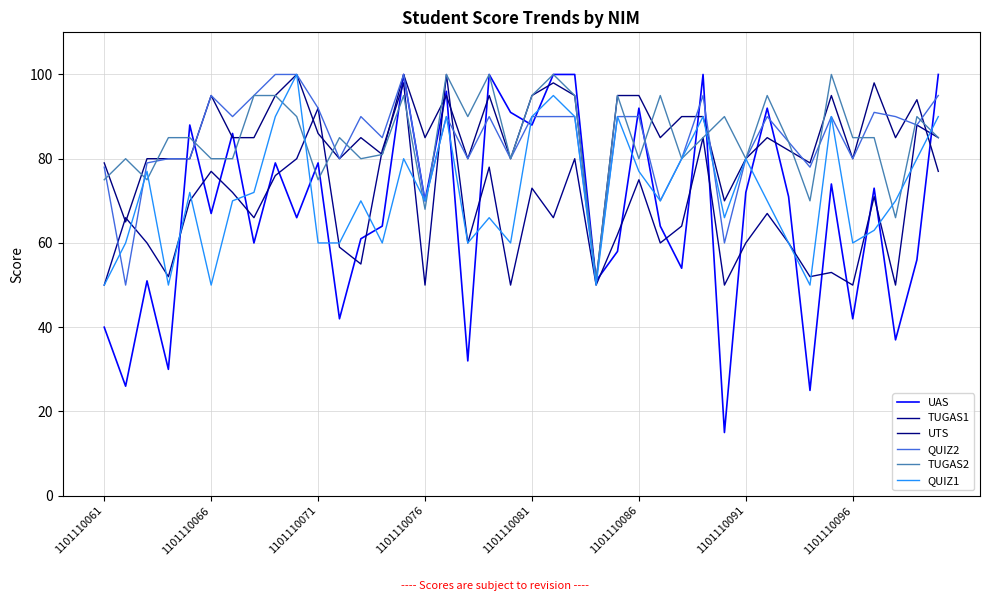

Does the chart have visible grid lines?

Yes